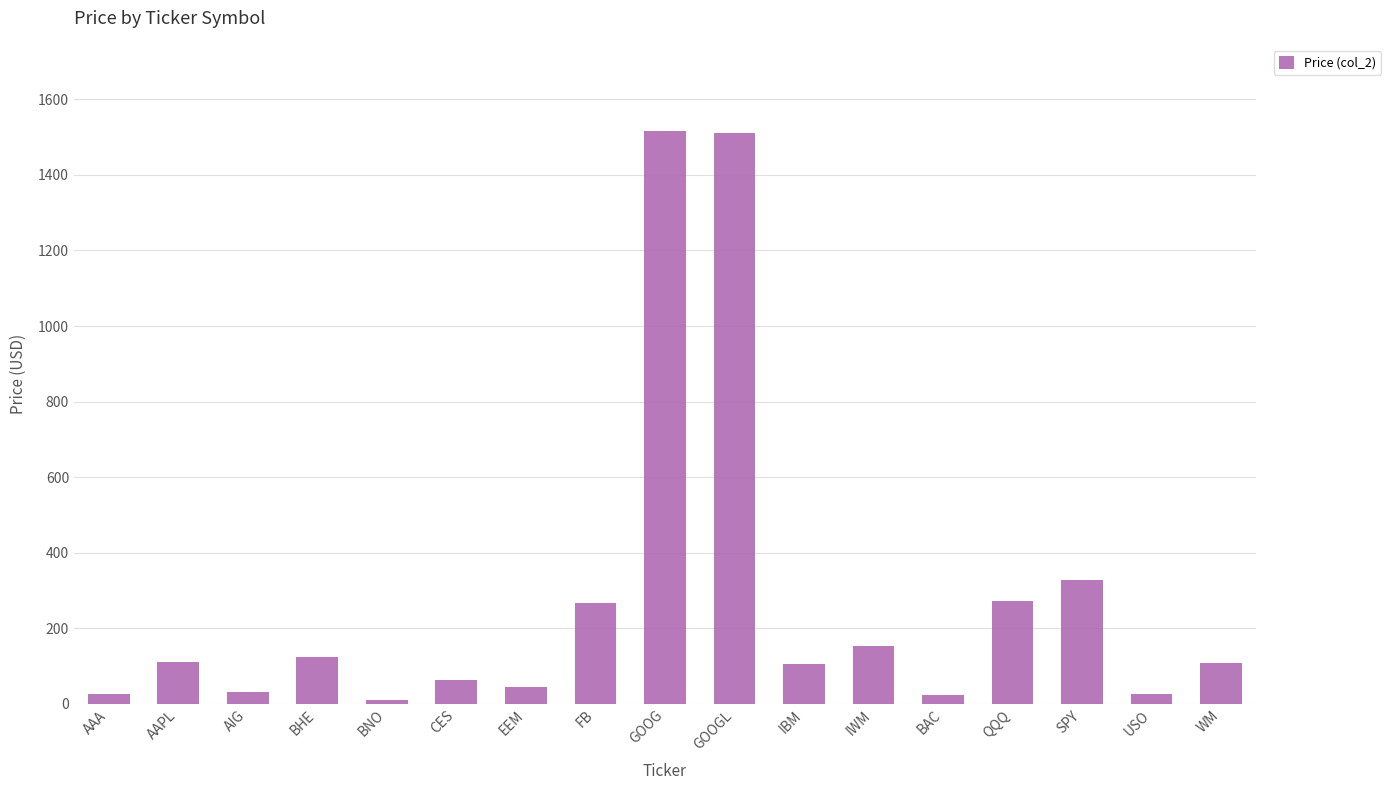

Read the value at IWM.

153.3